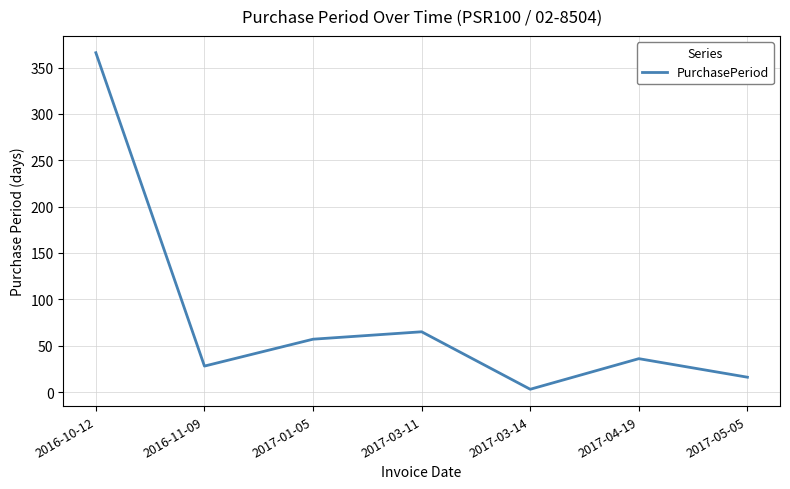

Reading left to right, list all the values displayed in this chart.

366	28	57	65	3	36	16